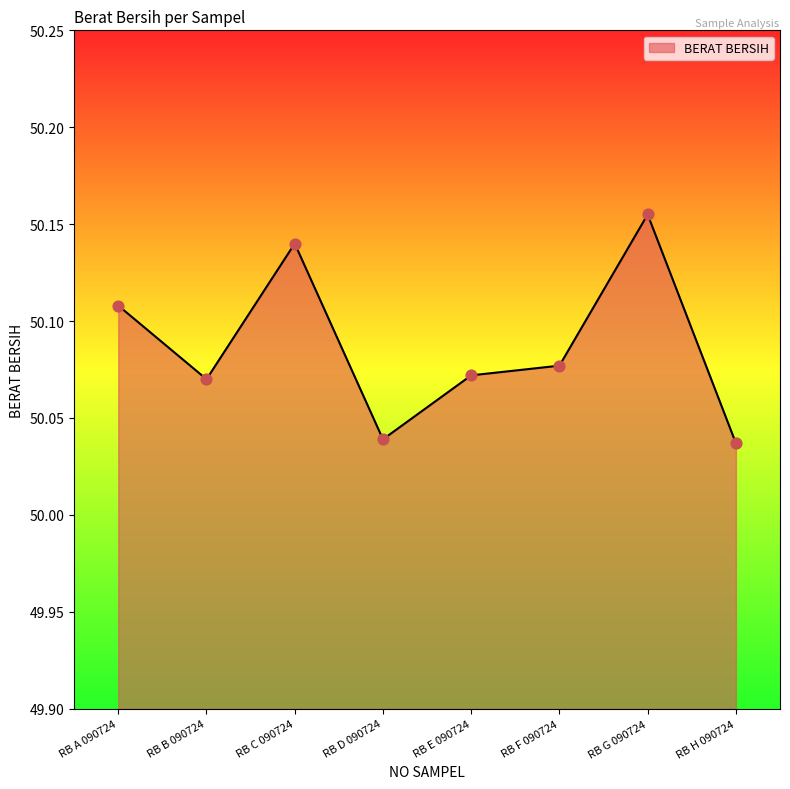

What is the ratio of the value at RB A 090724 to the value at RB G 090724?

1.0